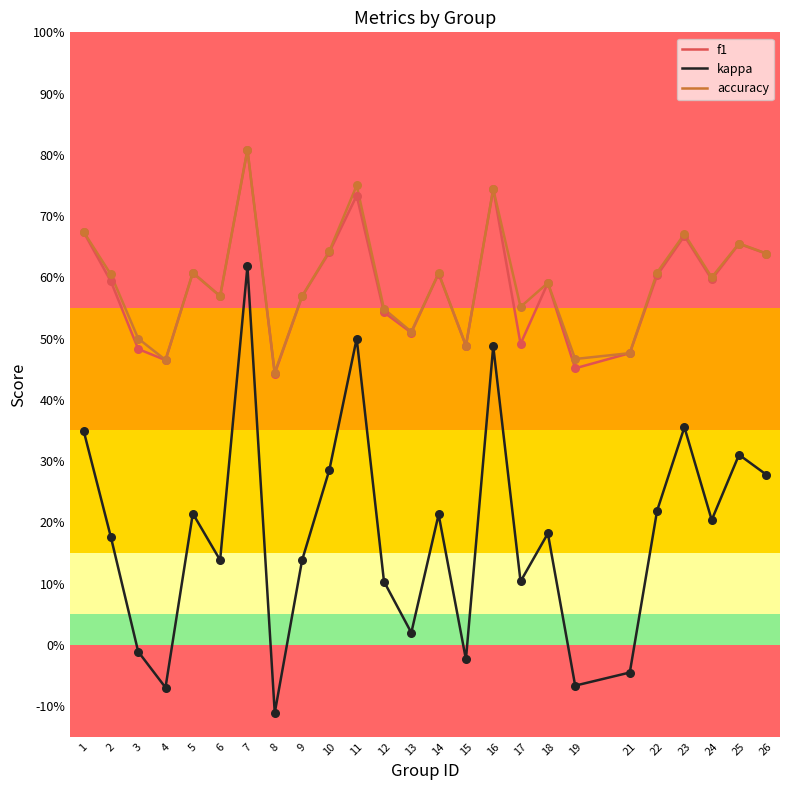

What is the total value across all series at 2?

1.4